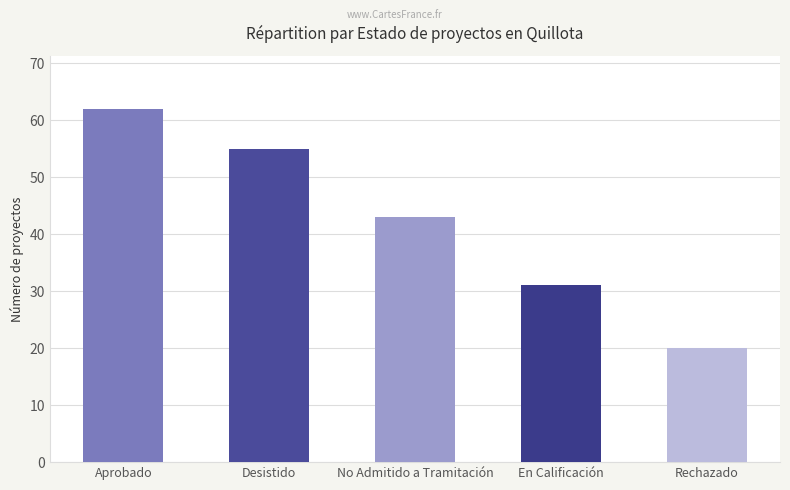

What is the sum of the values at Aprobado and En Calificación?

93